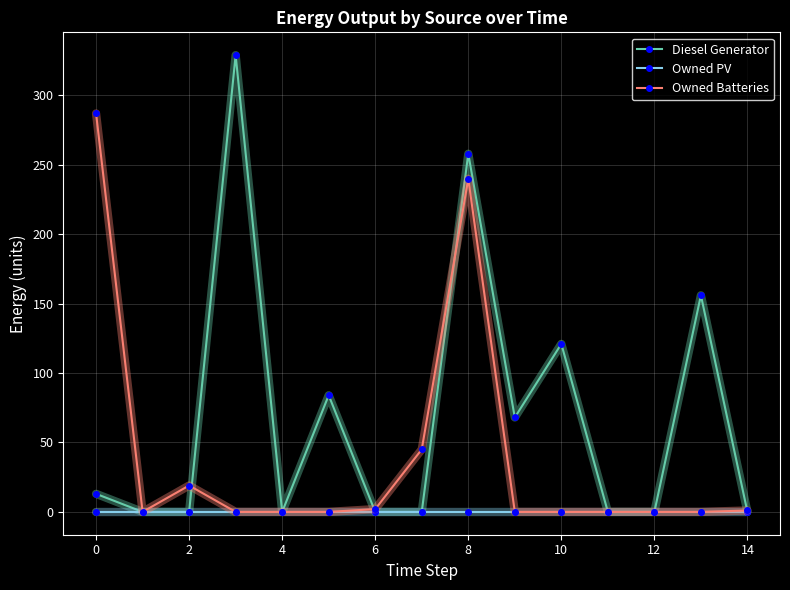

Which series has the largest range (max minus min)?

Diesel Generator